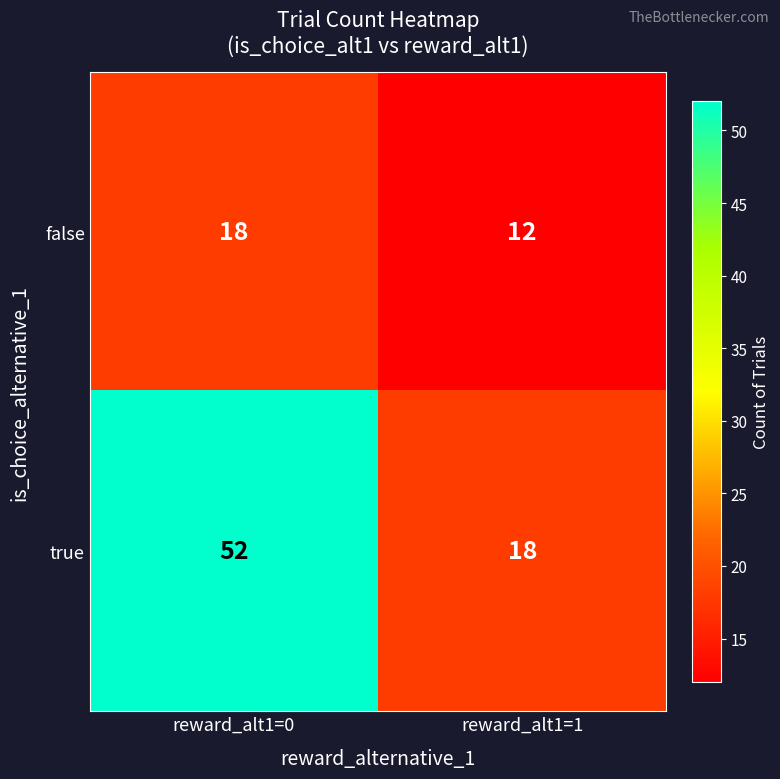

Which label corresponds to the largest value in the chart?

reward_alt1=0